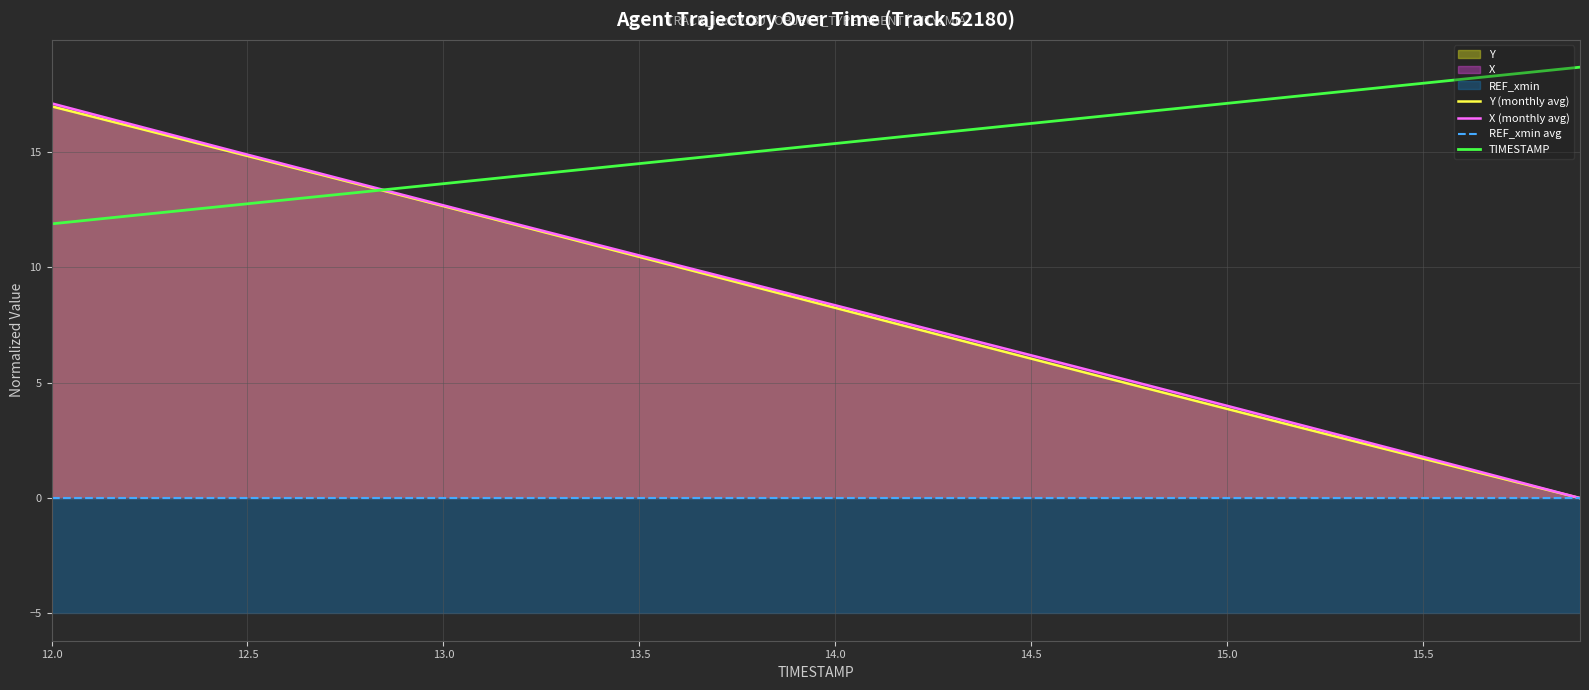

True or false: REF_xmin avg and X (monthly avg) cross at least once.

False